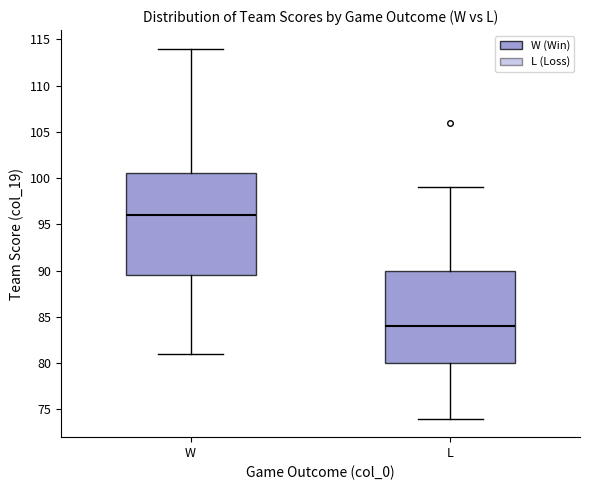

Reading left to right, transcribe this box plot: for each box, give where its median line is, the range the box spans, and where its two whiskers end, as read against the y-axis. The values are not printed on the chart, so give them approximately, as read against the axis.

W: median 96.0, box 89.5 to 100.5, whiskers 81.0 to 114.0
L: median 84.0, box 80.0 to 90.0, whiskers 74.0 to 99.0